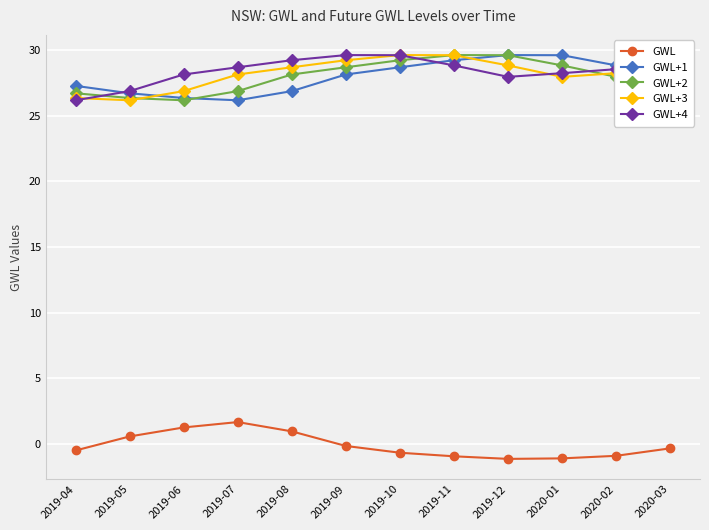

Where does the GWL+1 series first go above 28?

2019-09